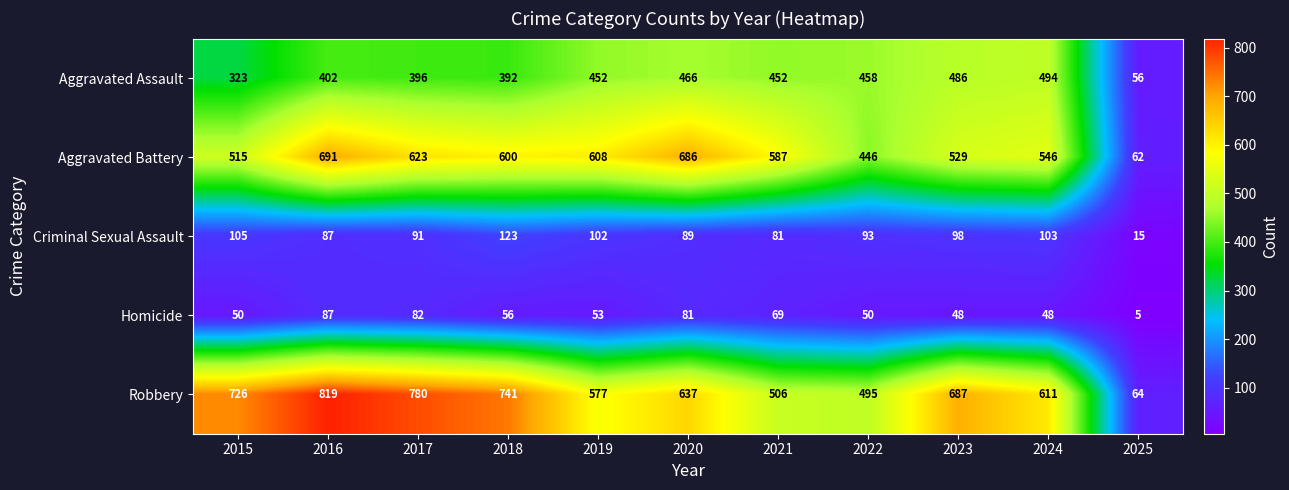

What is the total value across all series at 2016?

2086